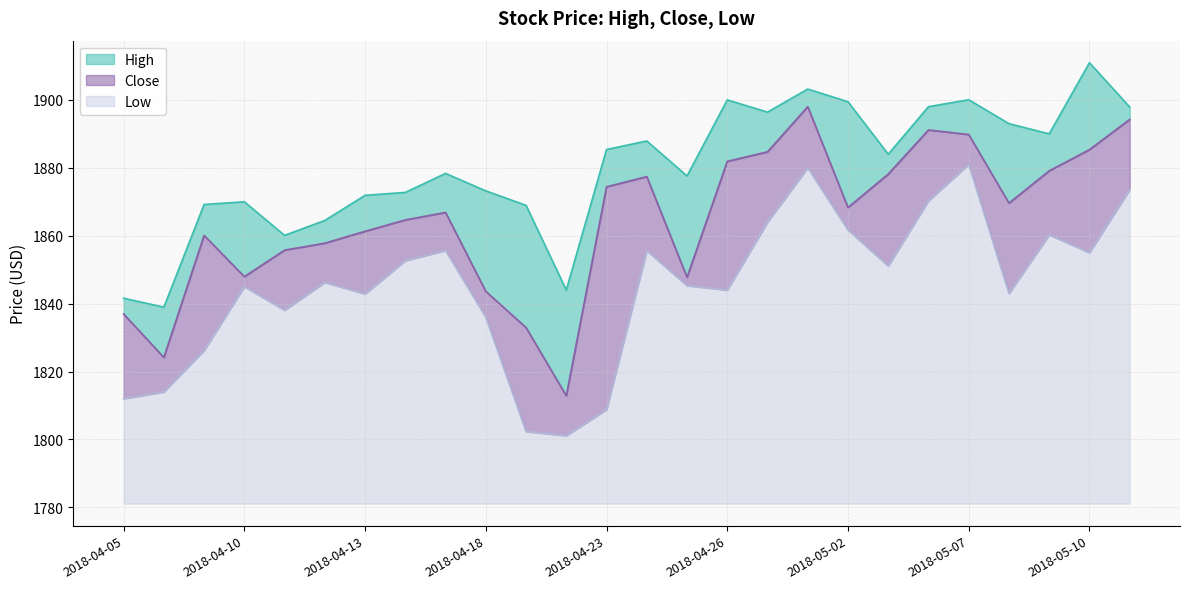

Where is the first local maximum for High?

2018-04-10